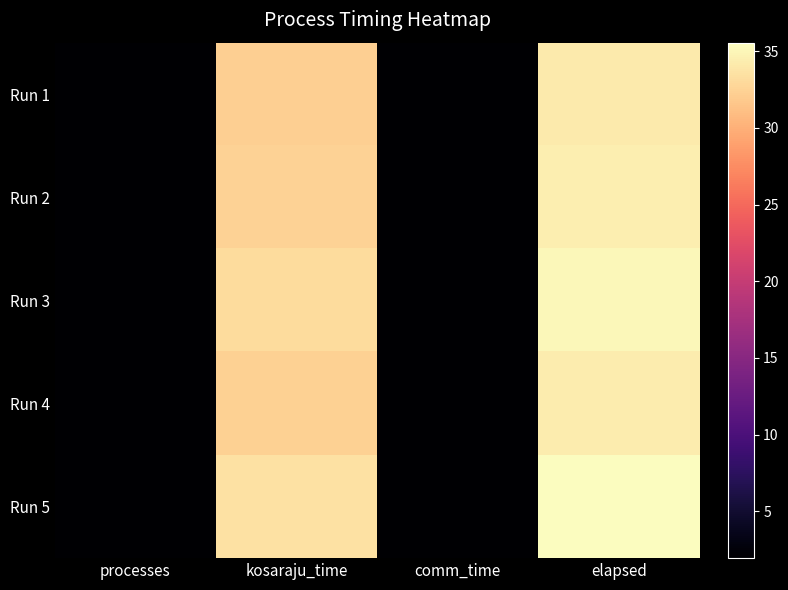

Which series has the largest total across all categories?

Run 5